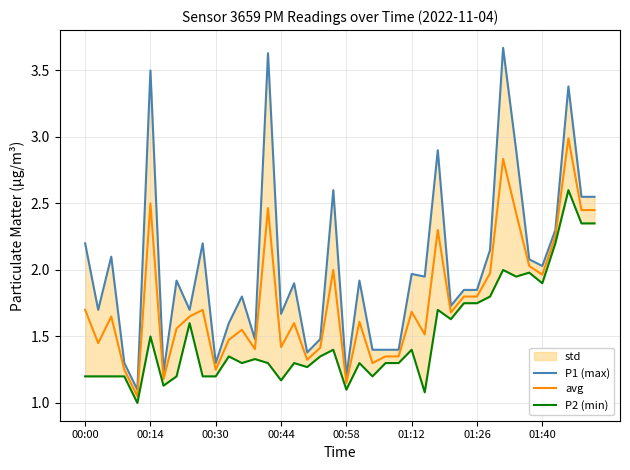

What is the highest value of the avg series?

3.0